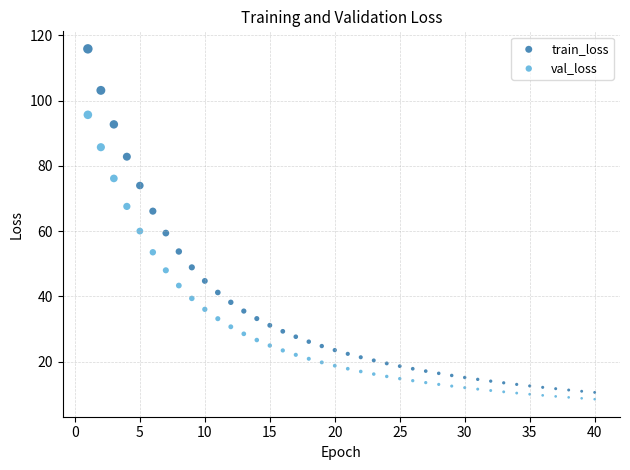

Which series contains the highest Y value?

train_loss